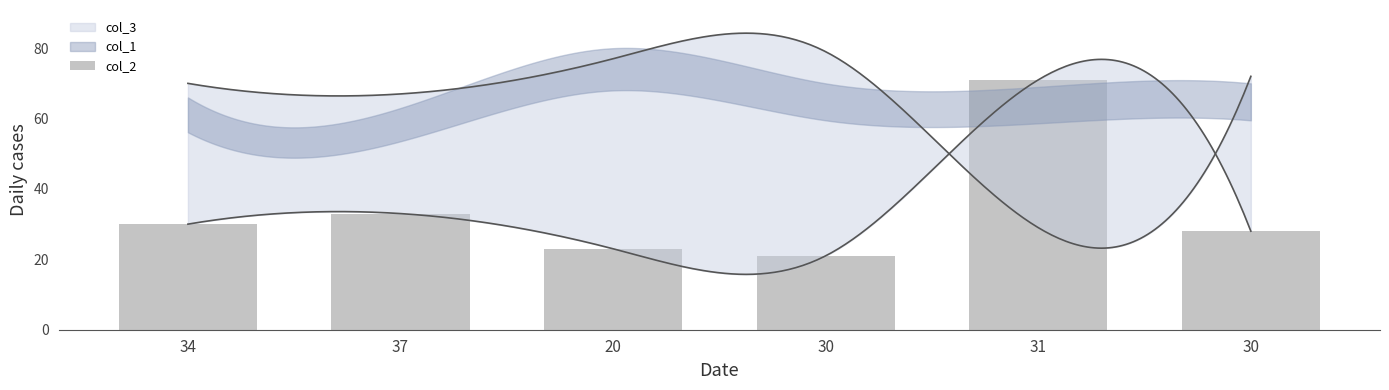

What is the label of the 1st bar from the right?

30